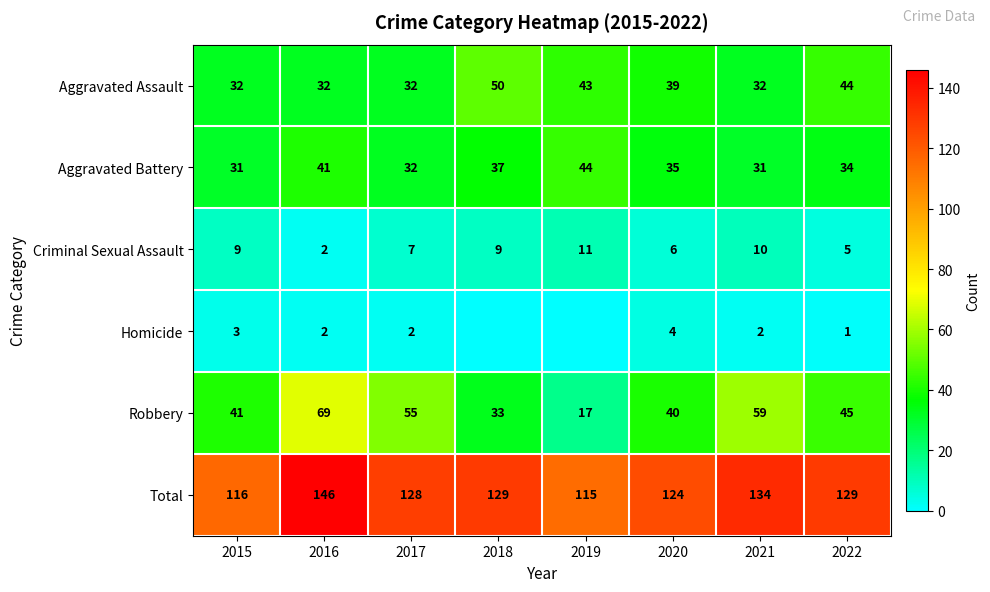

How many Criminal Sexual Assault values are between 6 and 10?

5